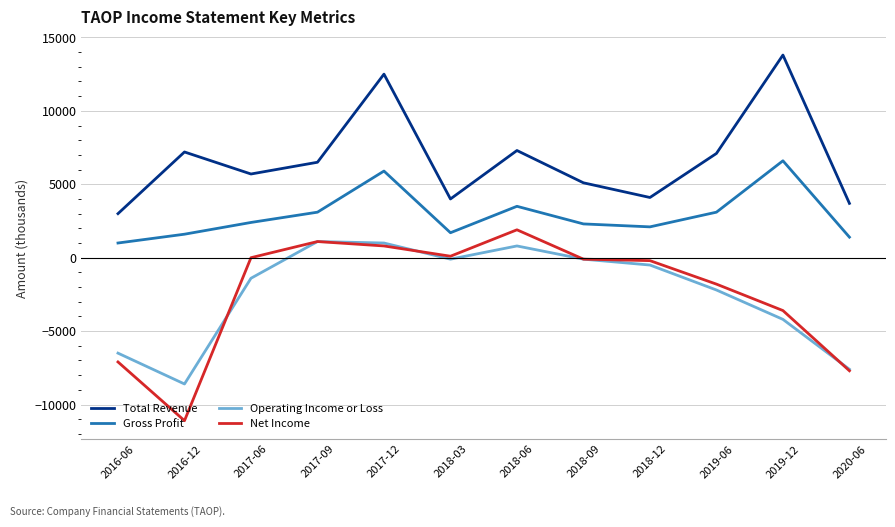

Rank the series by their maximum value, from highest to lowest.

Total Revenue, Gross Profit, Net Income, Operating Income or Loss